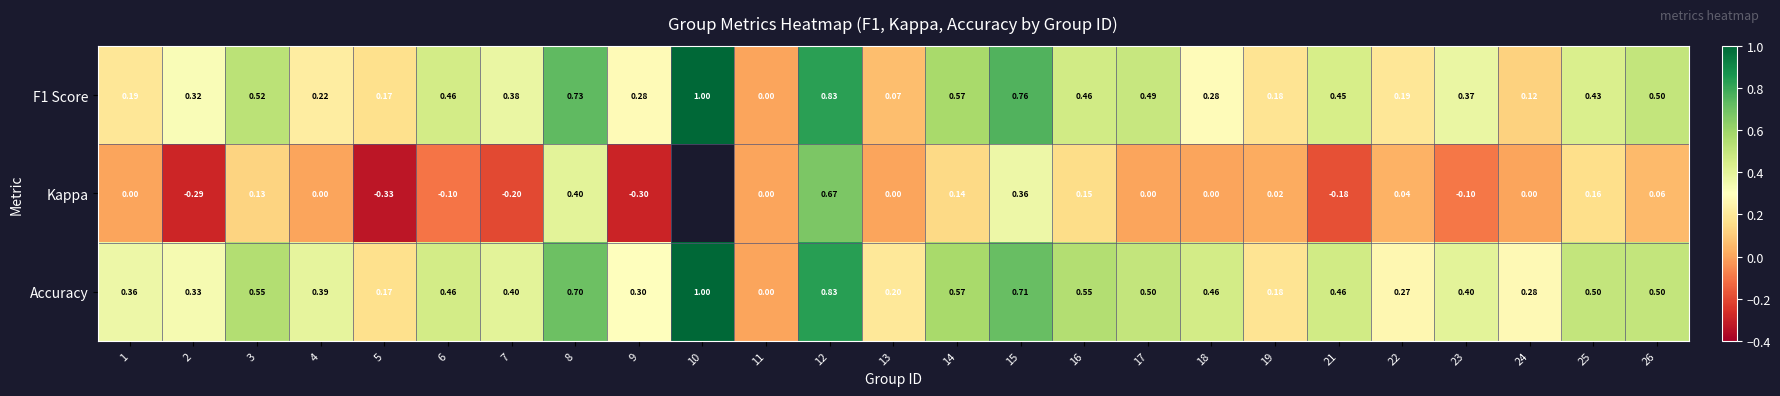

The value of Kappa at 5 is -0.3. True or false?

True